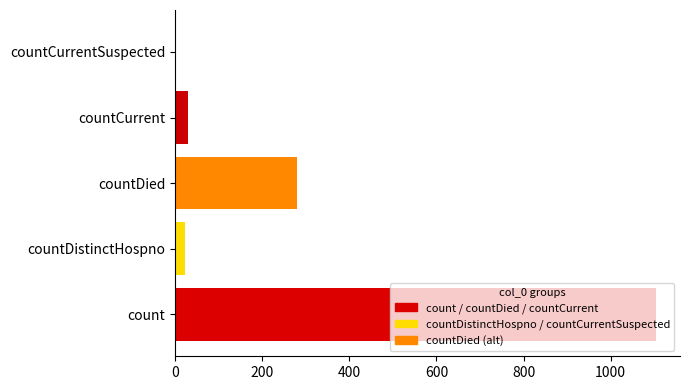

What is the change in value from countDied to countCurrent?

-250